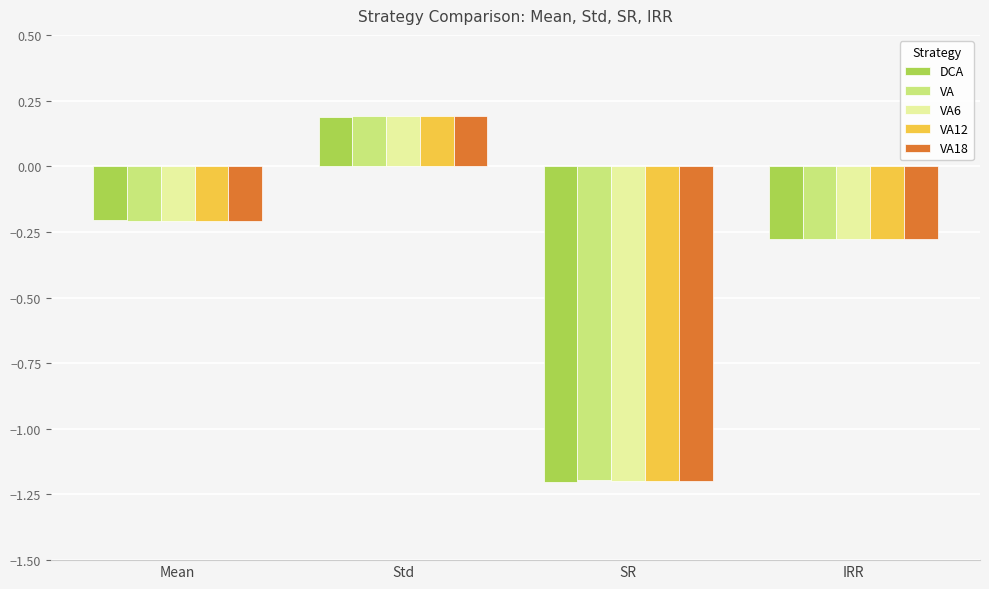

At which label does VA18 first exceed 0?

Std